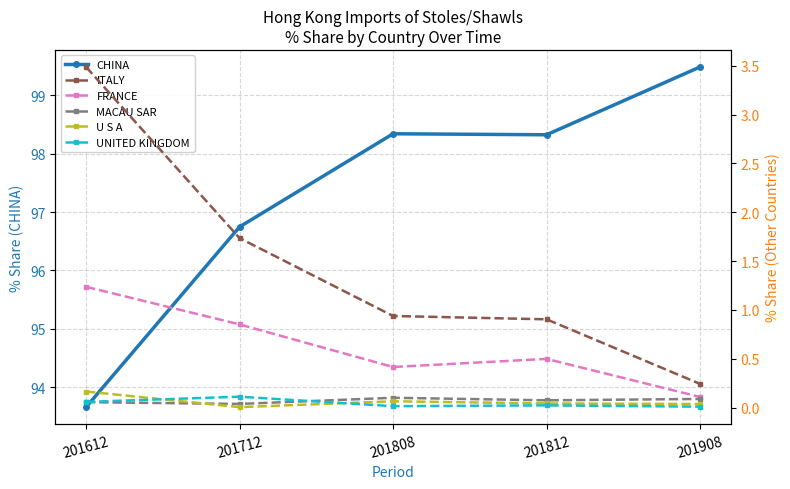

What is the sum of the CHINA values at 201908 and 201808?

197.8